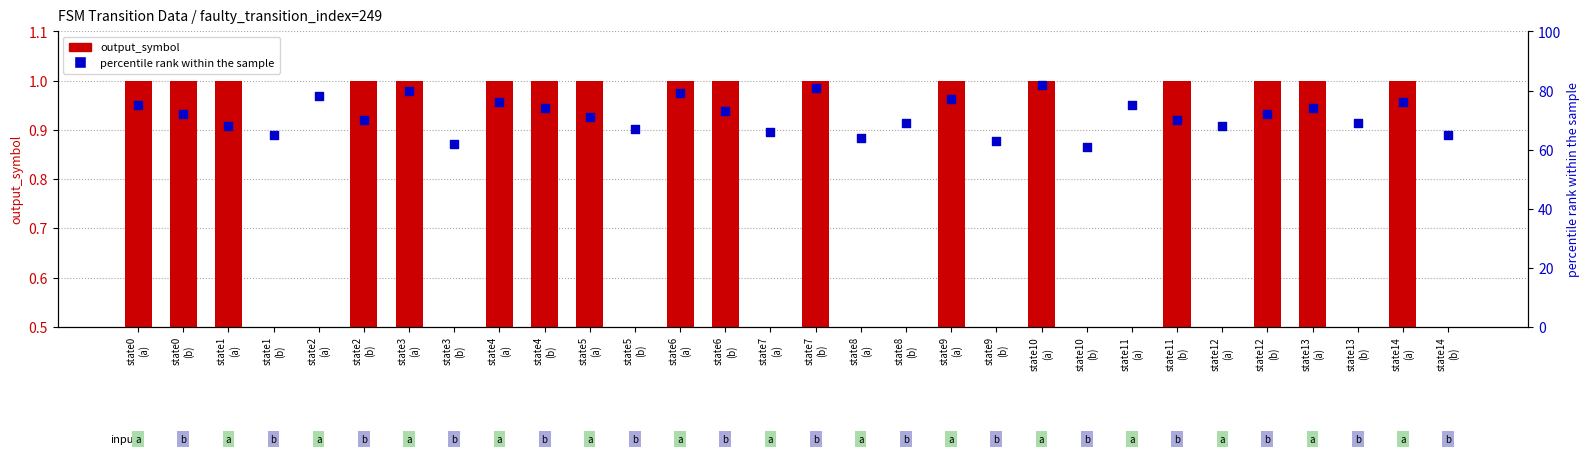

Which series has the largest Y range (max minus min)?

percentile_rank